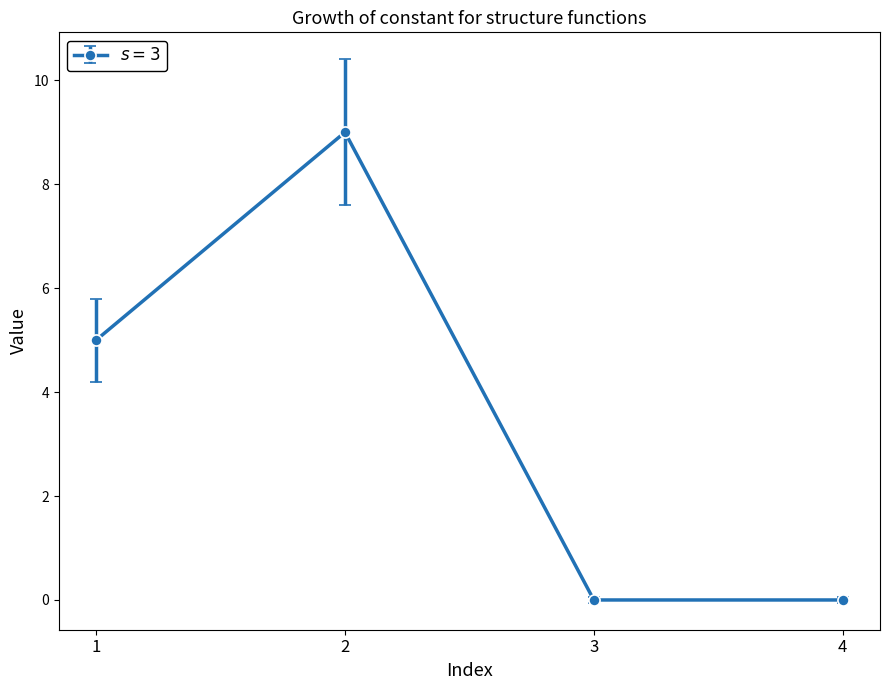

What is the maximum value shown in the chart?

9